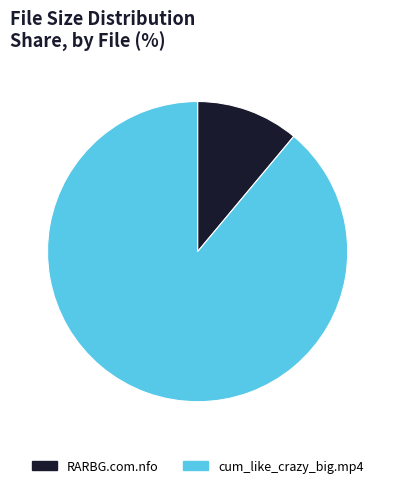

Is the sum of RARBG.com.nfo and cum_like_crazy_big.mp4 greater than half?

Yes